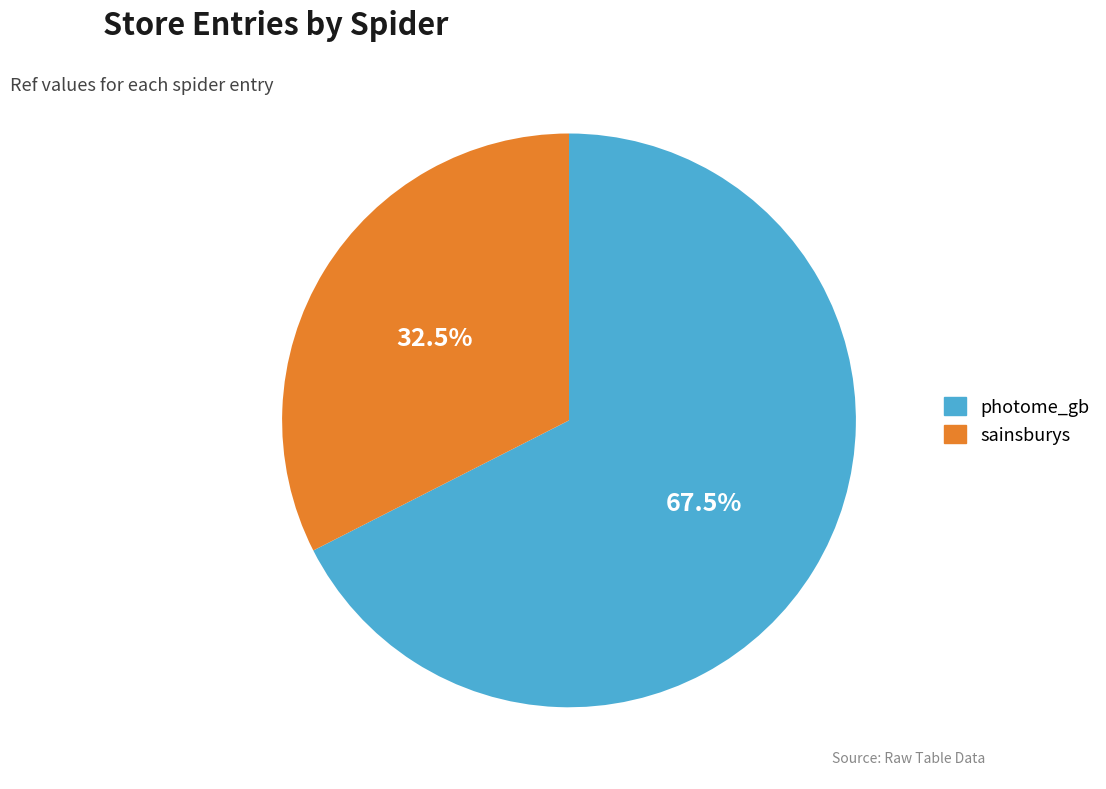

Between sainsburys and photome_gb, which is larger?

photome_gb